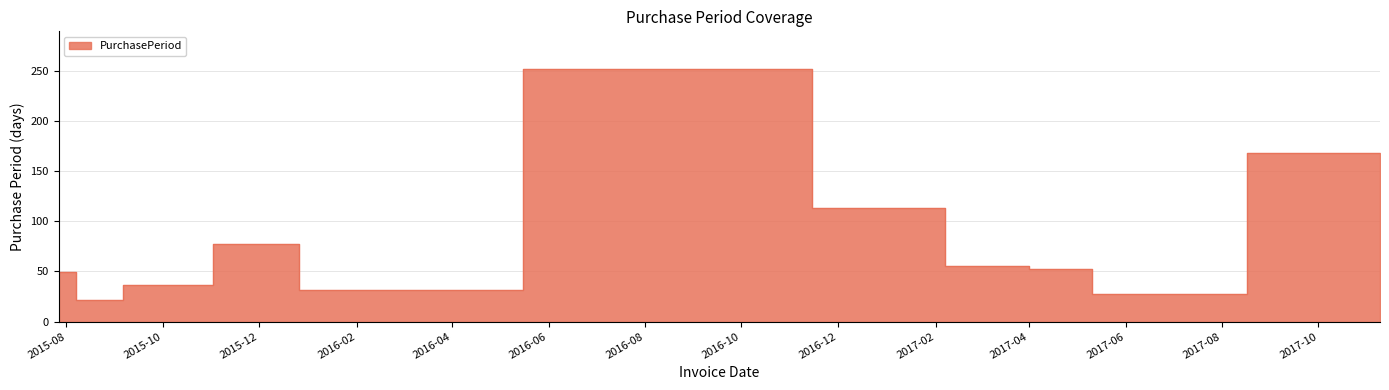

Count the number of categories in the chart.

11